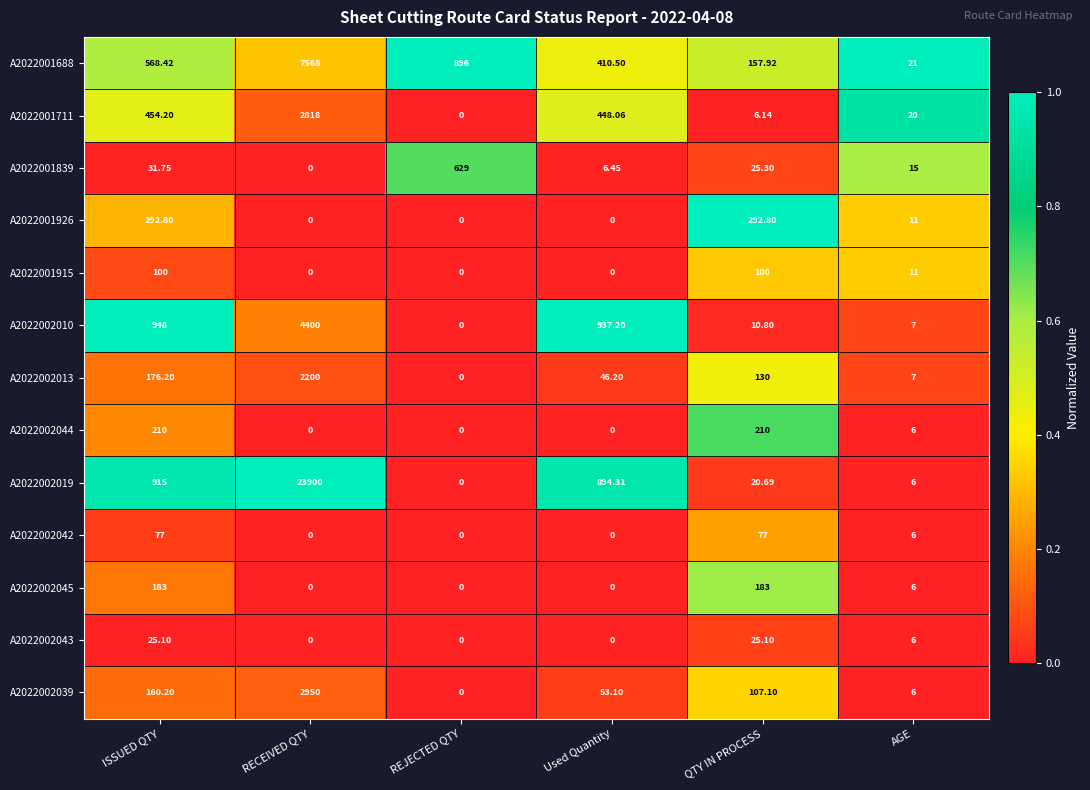

What is the total value across all series at Used Quantity?

2795.8